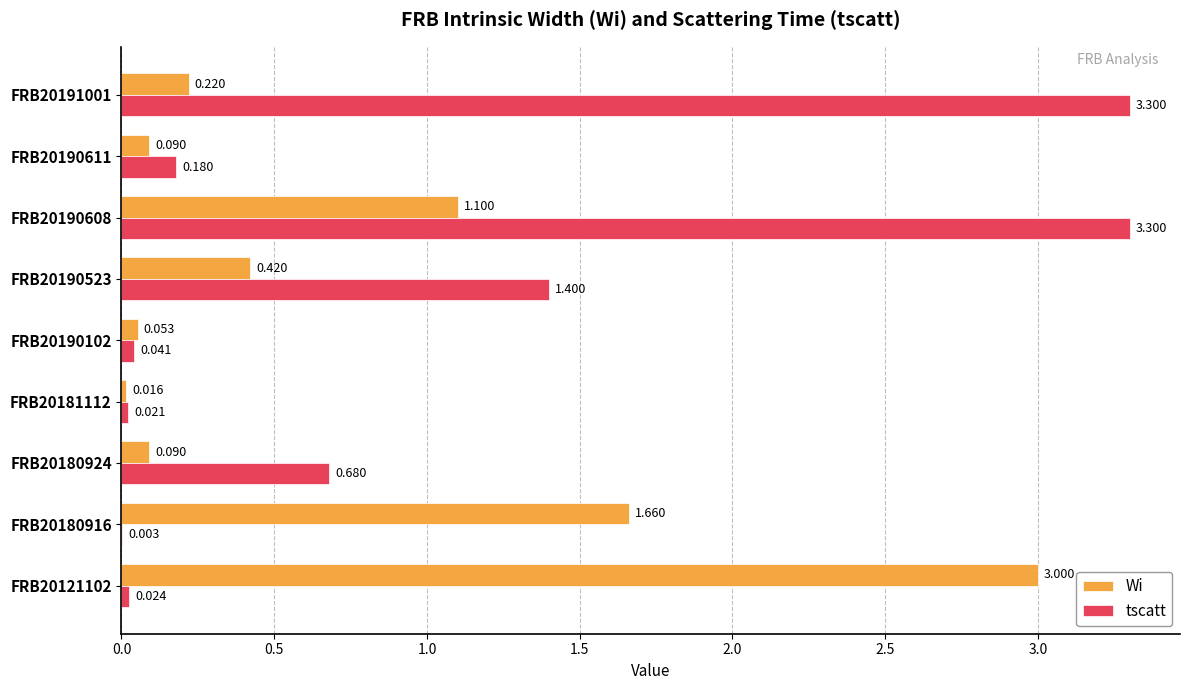

Which series has the largest total across all categories?

tscatt